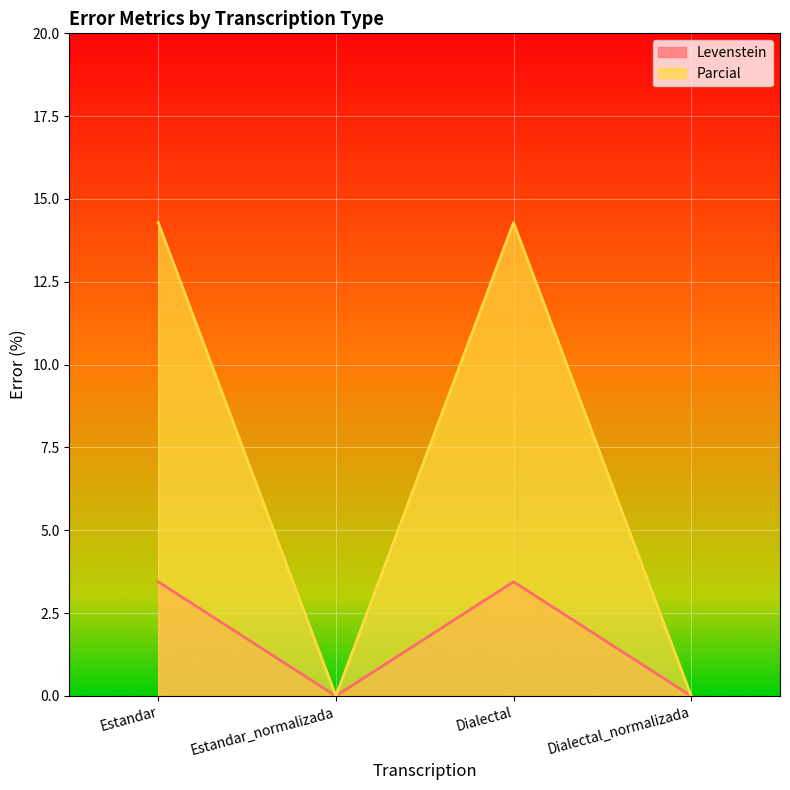

Which series has the largest total across all categories?

Parcial